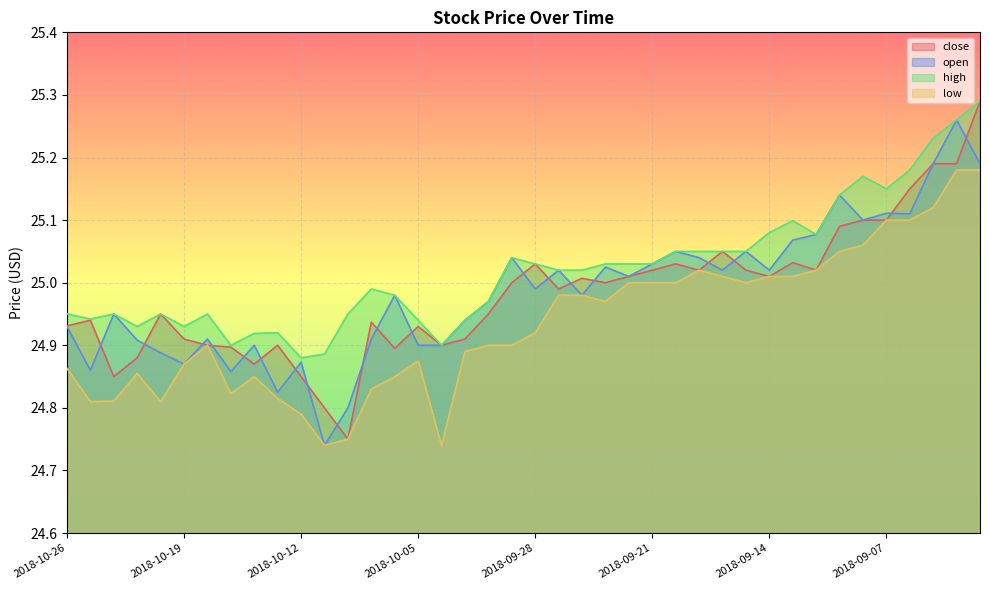

At how many categories does at least one series exceed 25?

21